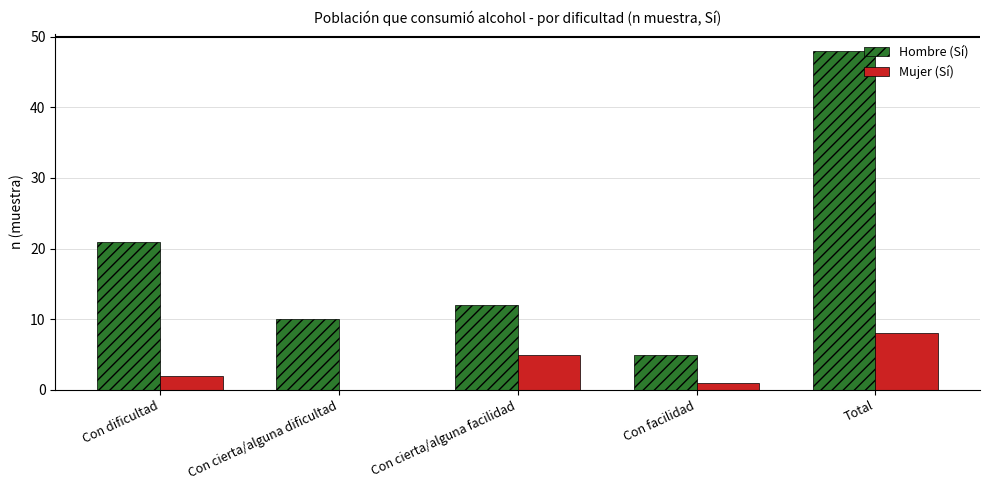

What is the sum of all Mujer (Sí) values?

16